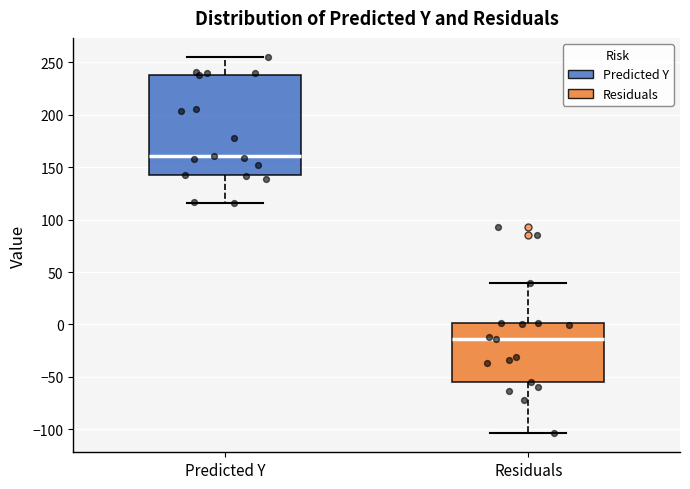

Reading left to right, read every box against the y-axis: the position of its median line, the range the box covers, and the ends of its whiskers. The values are not printed on the chart, so give them approximately, as read against the axis.

Predicted Y: median 160, box 140 to 240, whiskers 115 to 255
Residuals: median -15, box -55 to 0, whiskers -105 to 40